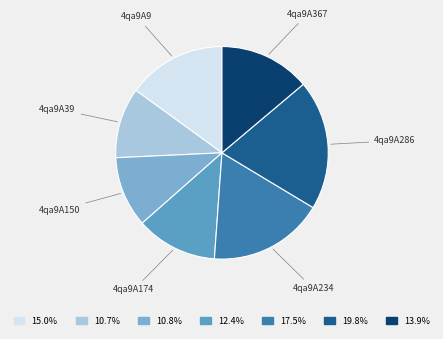

How many segments does this pie chart have?

7